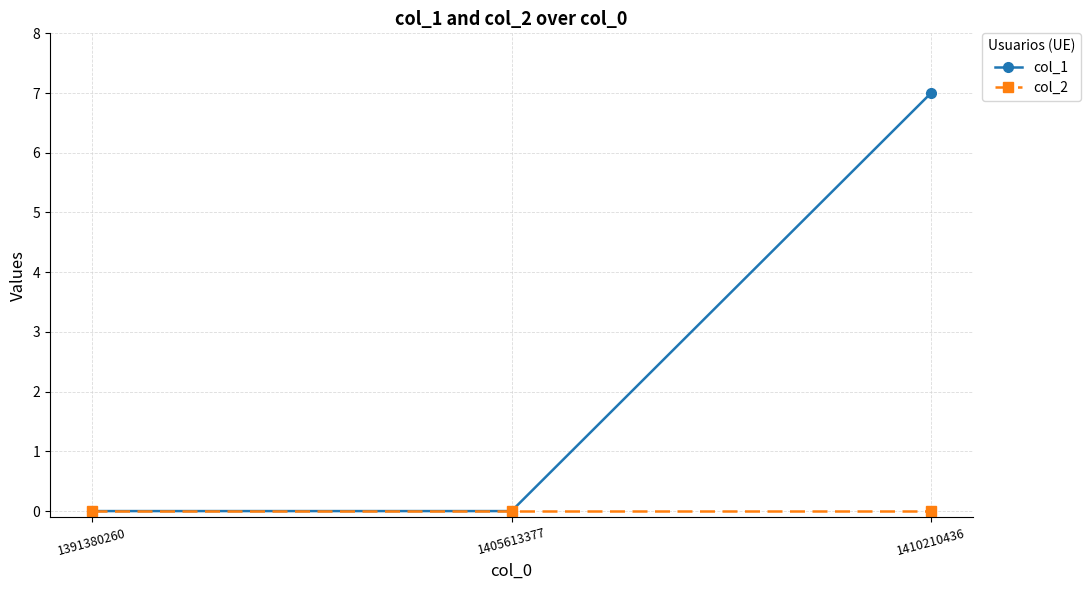

What is the difference between the maximum and minimum values in the col_1 series?

7